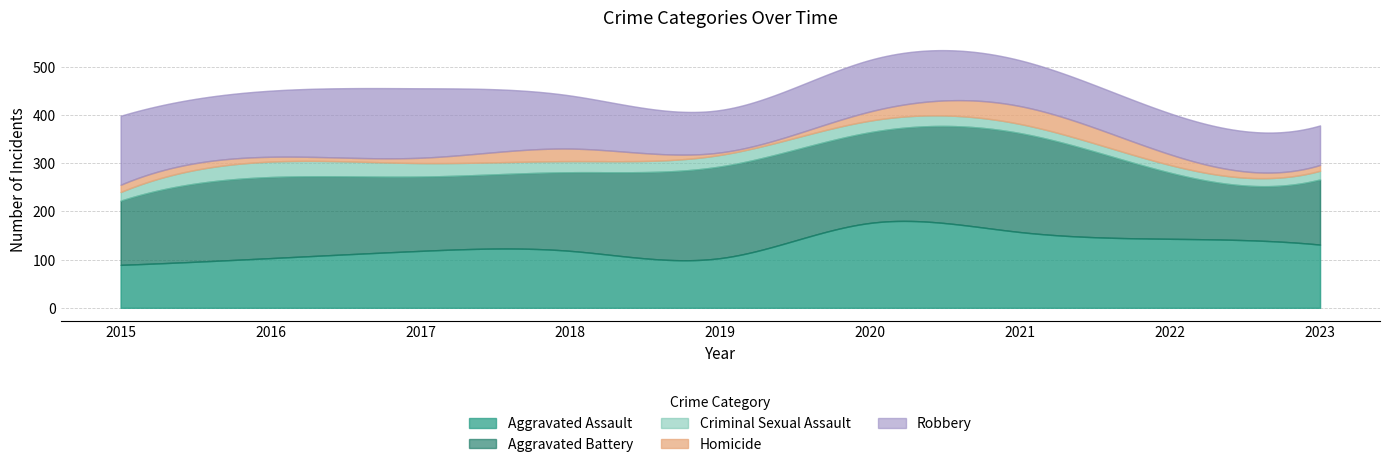

What is the approximate value of Homicide at 2023, to the nearest 10?

10